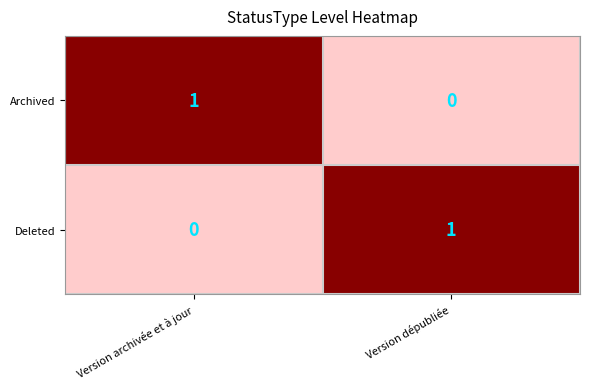

At how many categories does at least one series exceed 0?

2